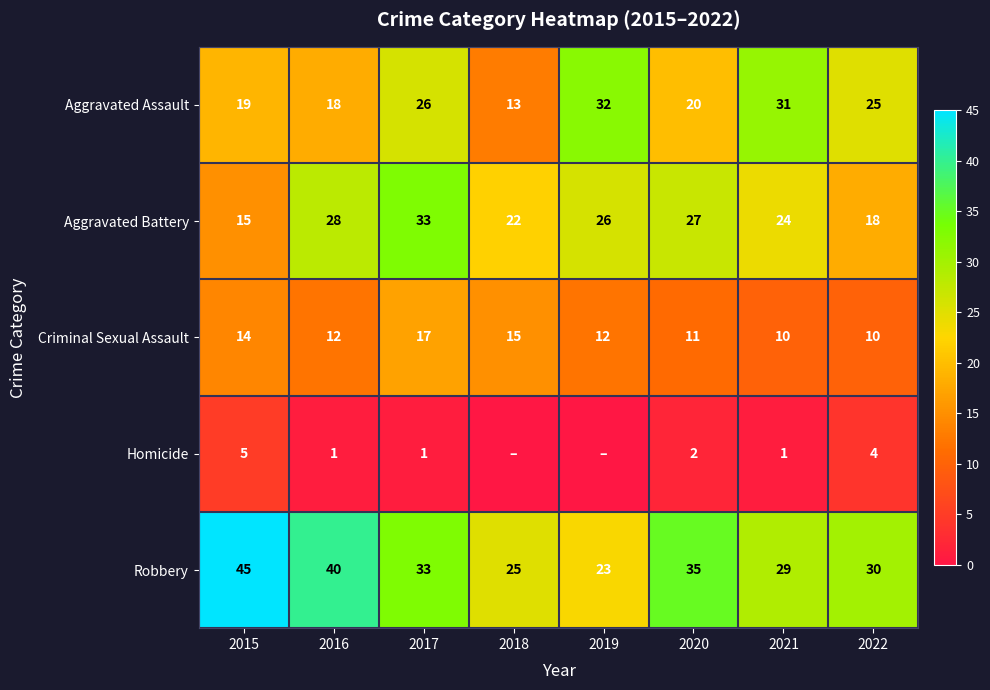

How many data points does each series have?

8